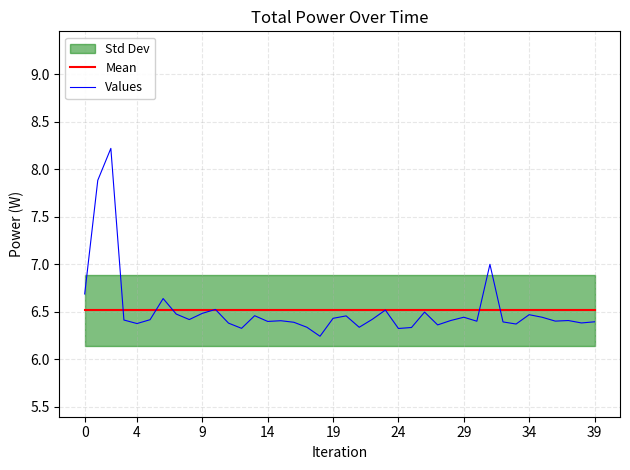

Which label corresponds to the smallest value in the chart?

18